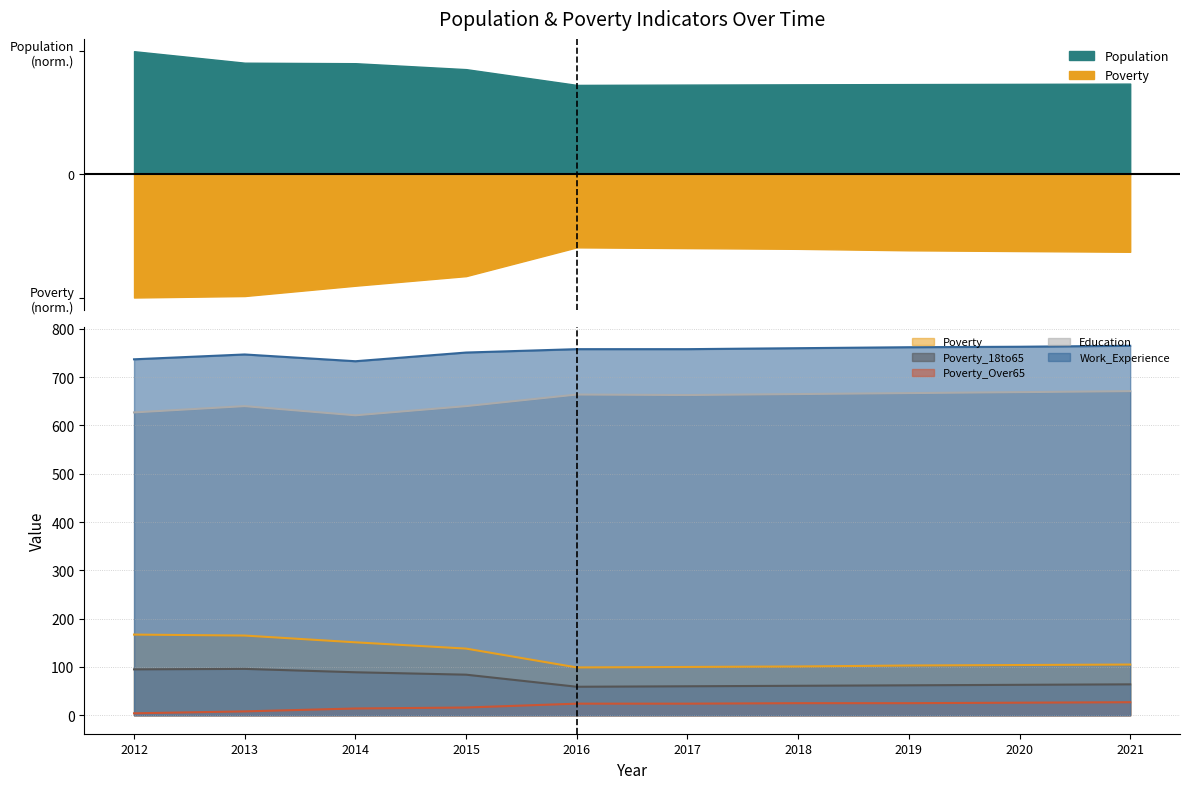

Which has a higher value, 2018 or 2021?

2021